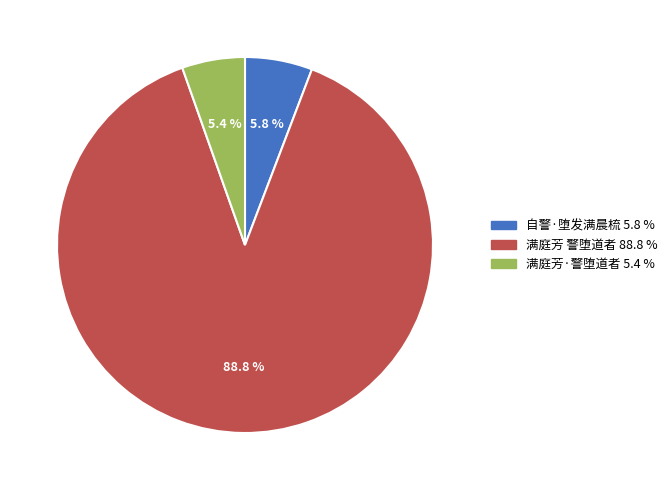

To the nearest percent, what percentage of the pie is 满庭芳 警堕道者?

89%